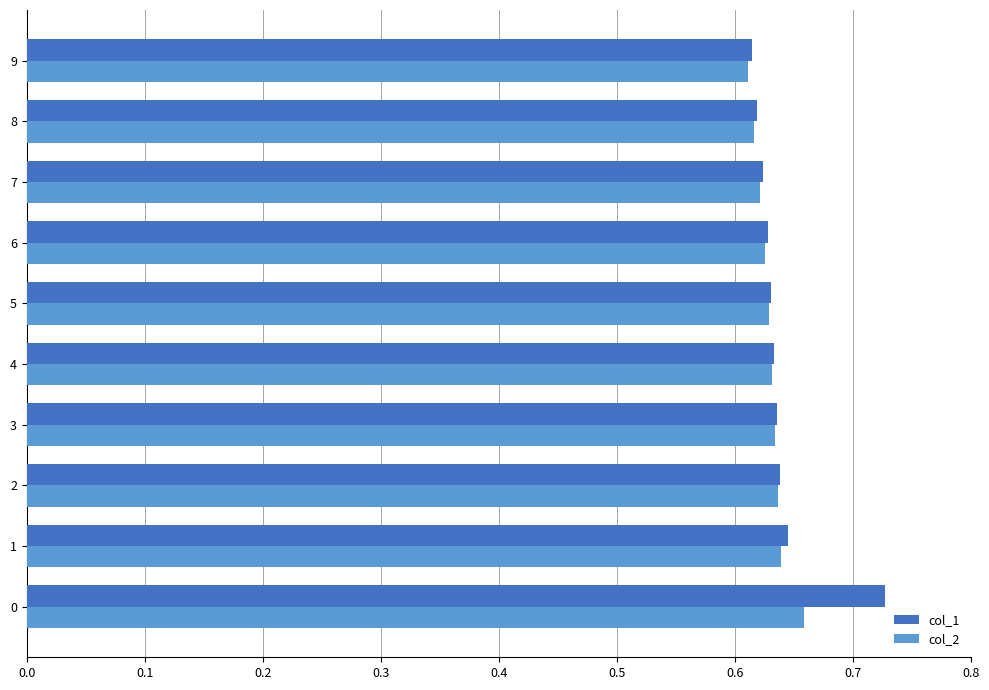

List the series in order of their peak value, lowest first.

col_2, col_1